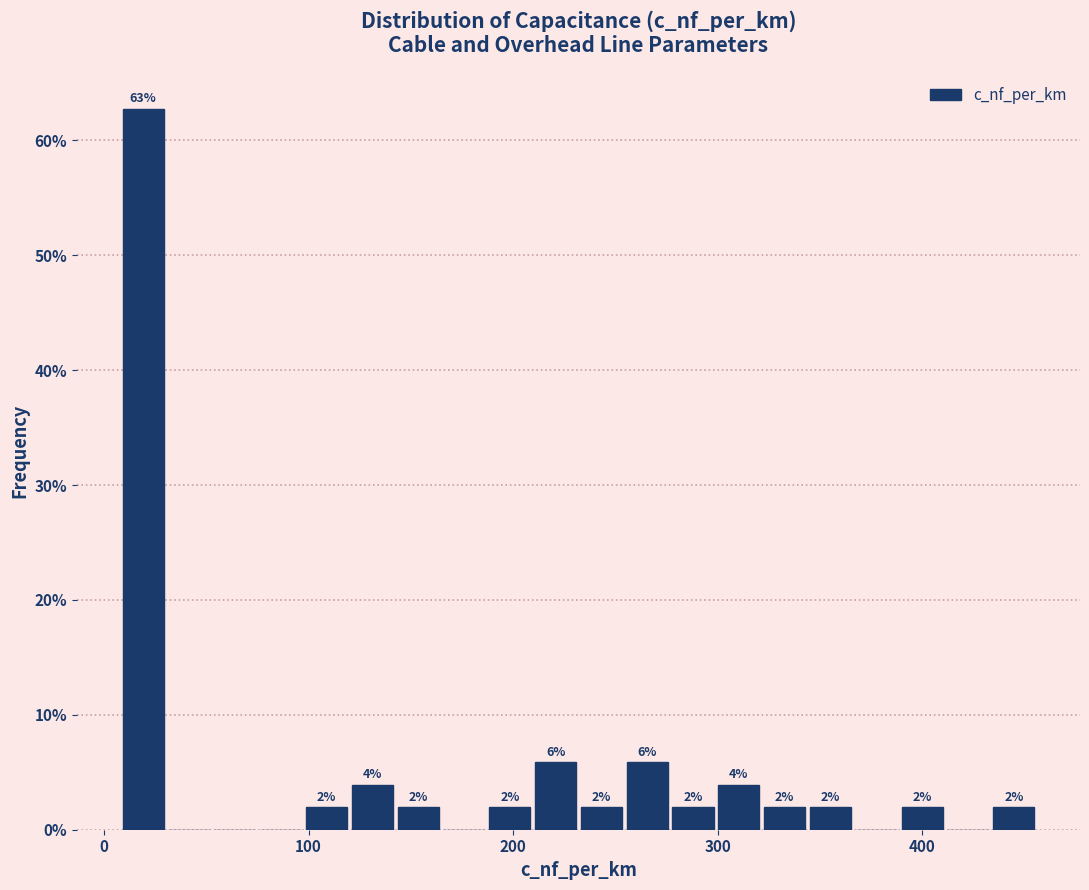

Around what value on the x-axis is the tallest bar? Give the approximate position of its centre, as read against the axis.

20